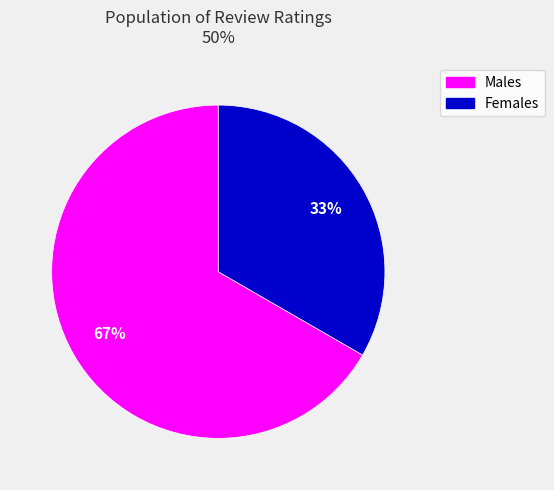

What percentage is the Females slice, to the nearest percent?

33%